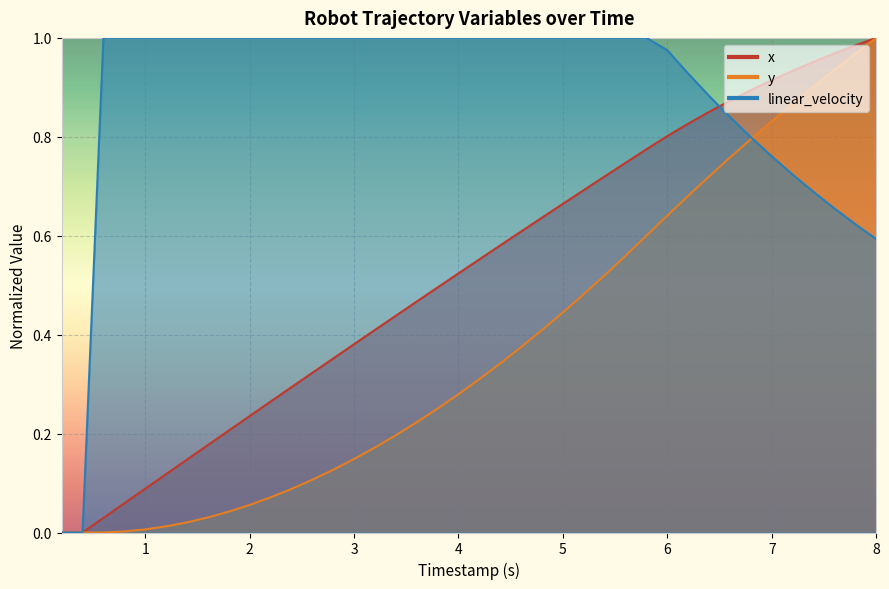

Which series has the widest spread of values?

x